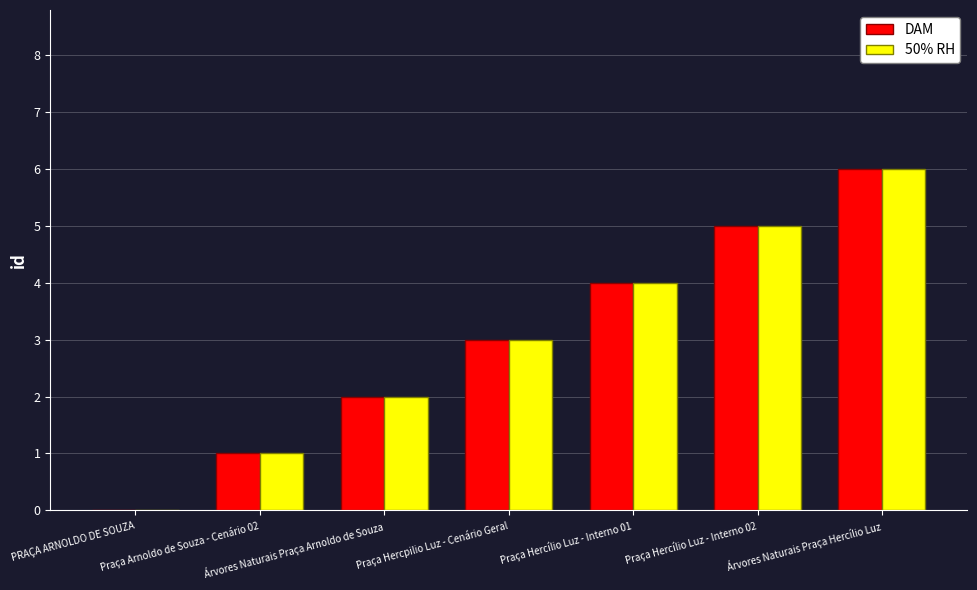

The value of 50% RH at PRAÇA ARNOLDO DE SOUZA is 0. True or false?

True